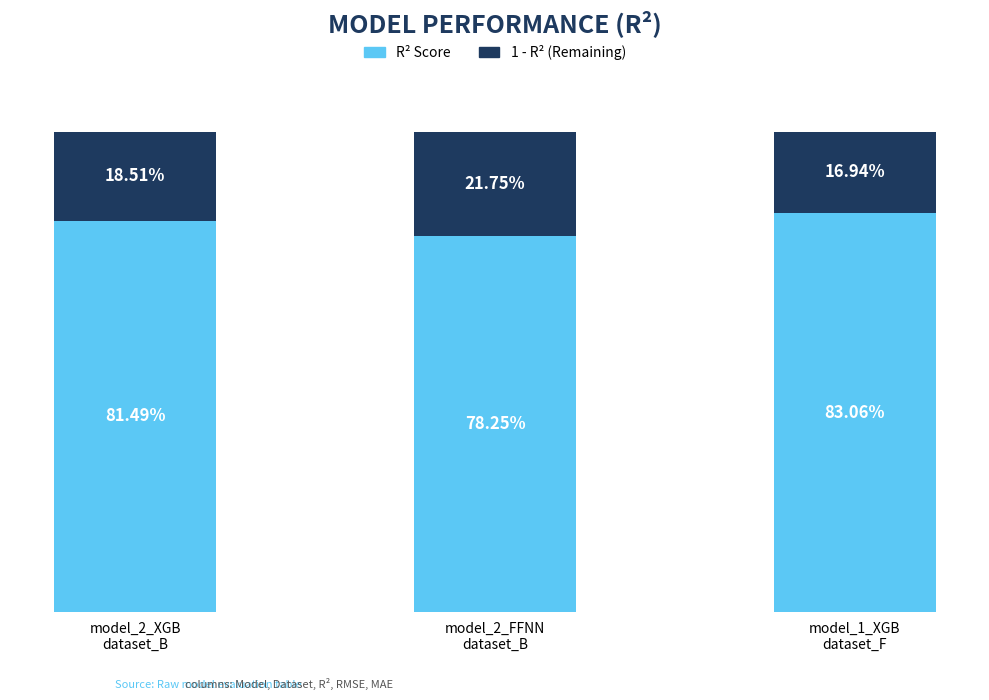

Rank the series by their average value, from lowest to highest.

1 - R² (Remaining), R² Score